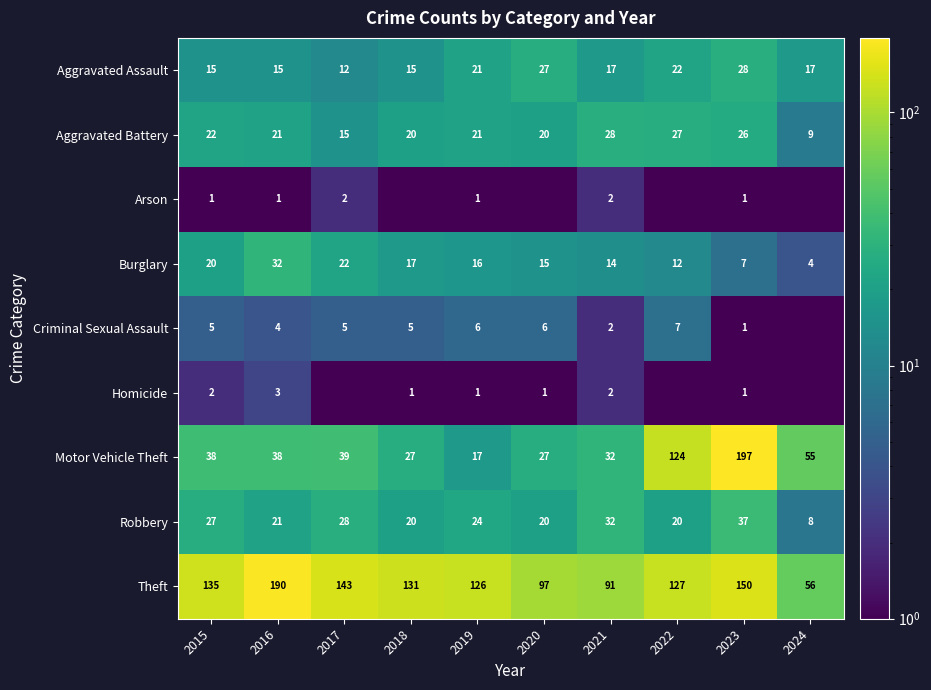

What is the sum of the Theft values at 2016 and 2017?

333.0